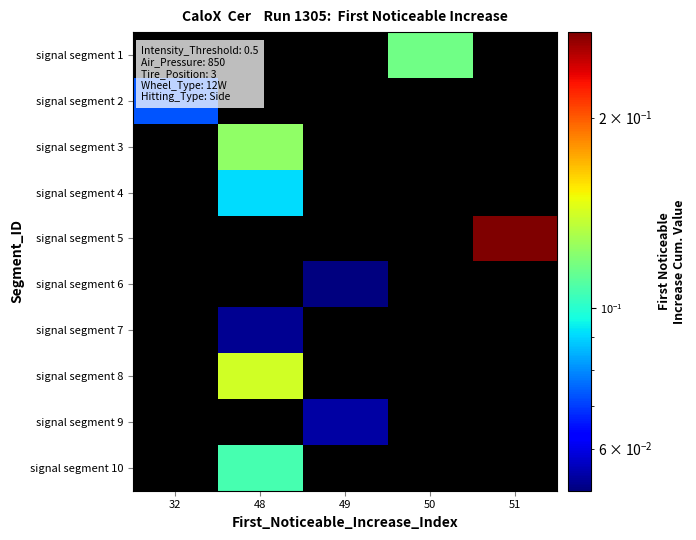

List the series in order of their peak value, highest first.

signal segment 5, signal segment 8, signal segment 3, signal segment 1, signal segment 10, signal segment 4, signal segment 2, signal segment 9, signal segment 7, signal segment 6